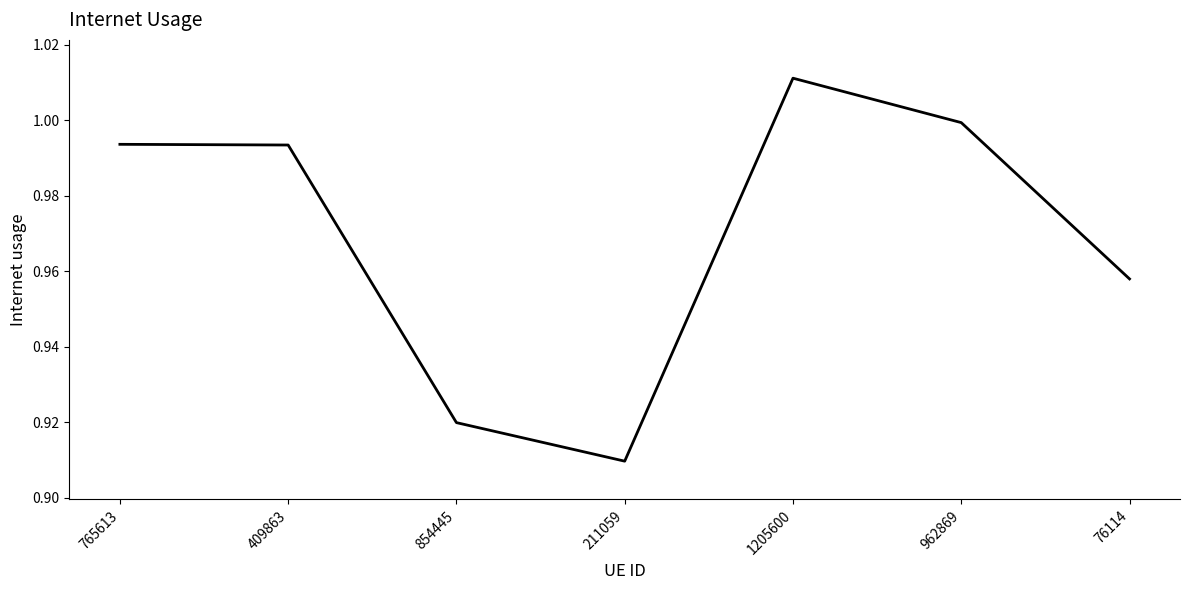

What is the sum of all values?

6.8